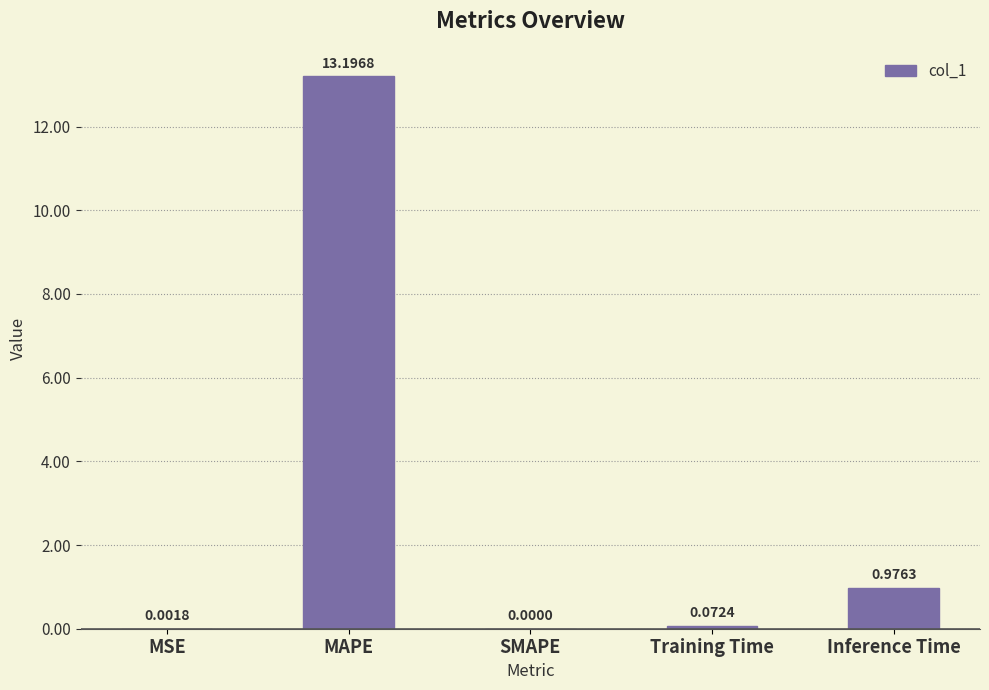

What is the sum of the values at MAPE and MSE?

13.2